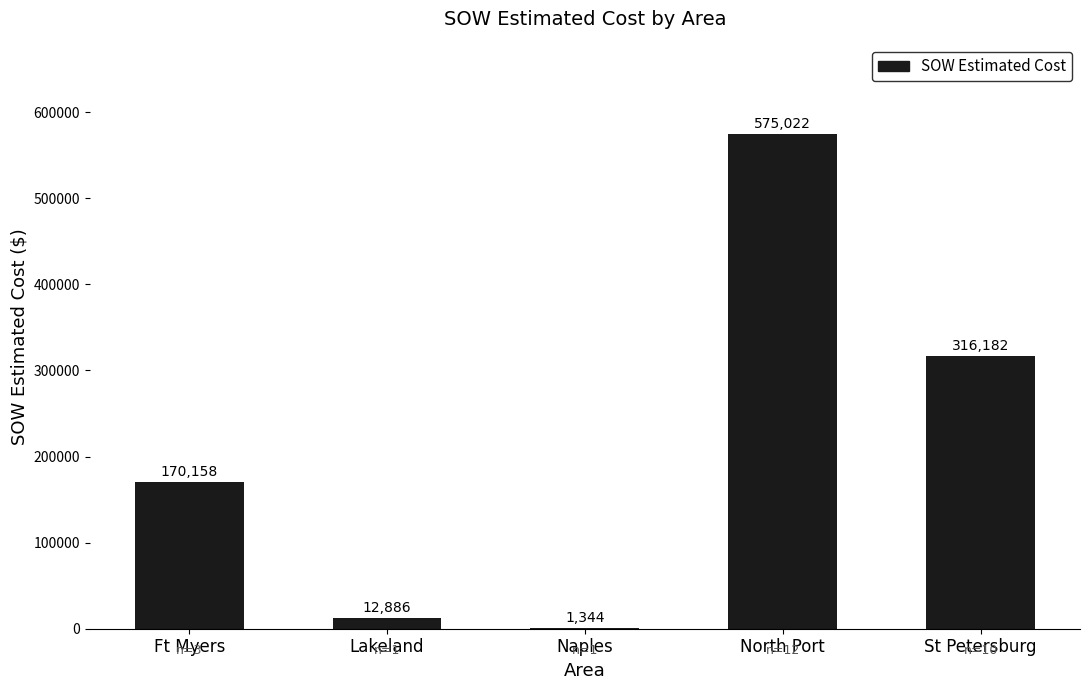

What is the greatest value displayed?

575022.5